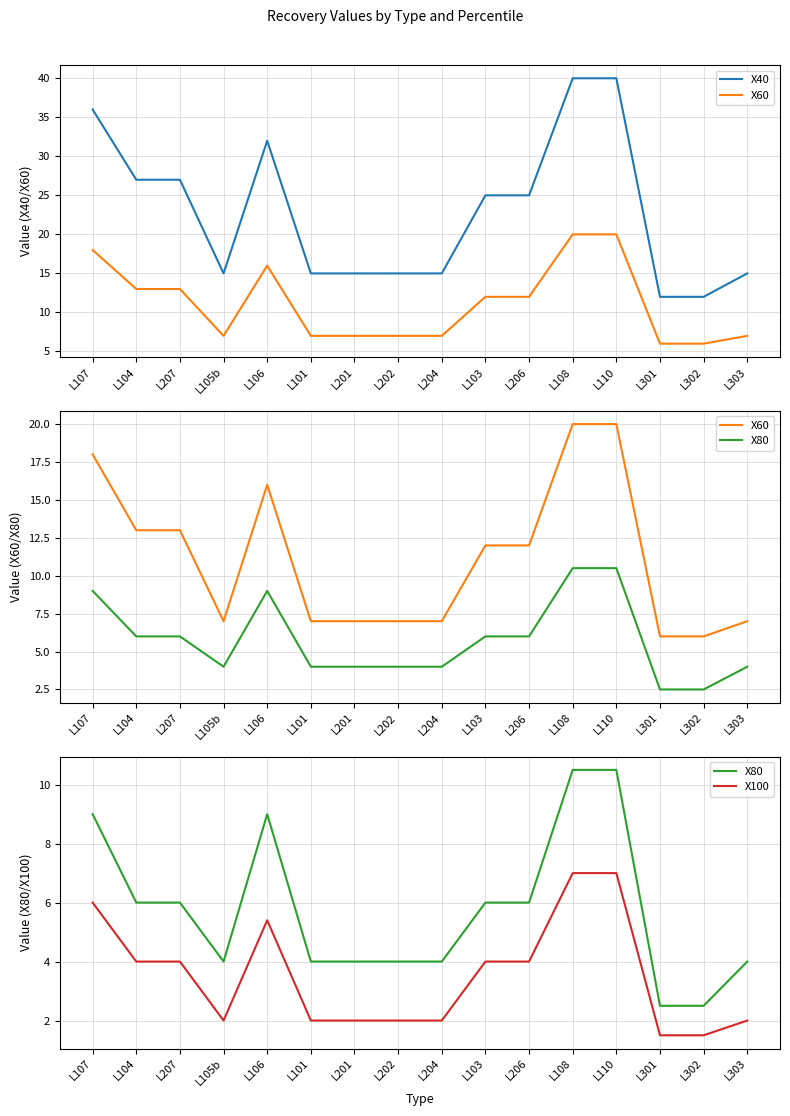

What is the value of the X60 point at the 1st from the left?

18.0